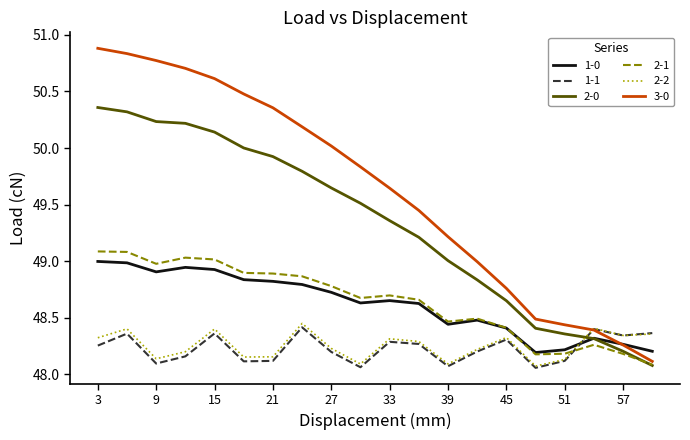

True or false: 1-0 has more than 1 interior local peaks.

True